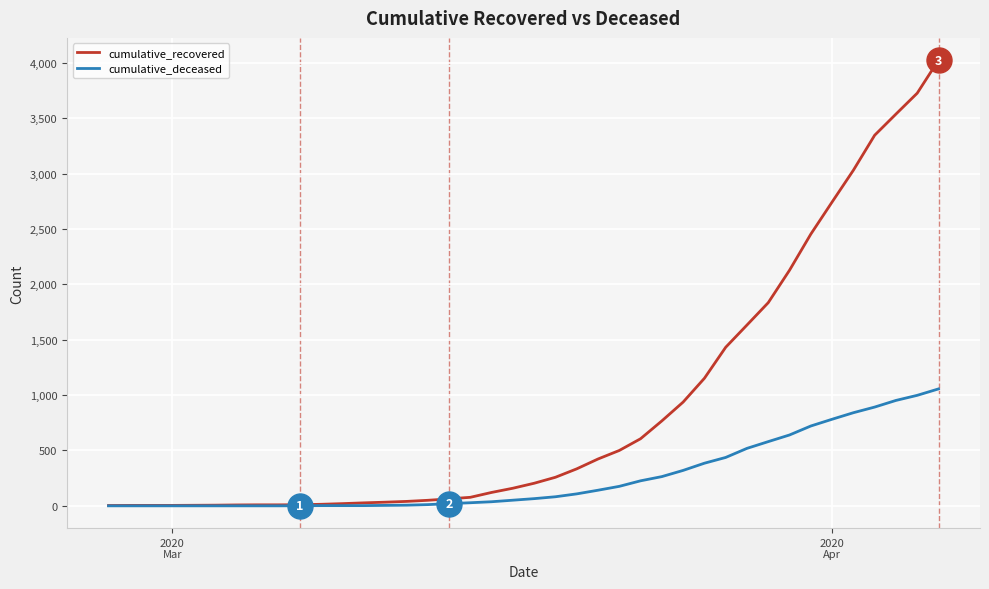

Rank the series by their average value, from highest to lowest.

cumulative_recovered, cumulative_deceased